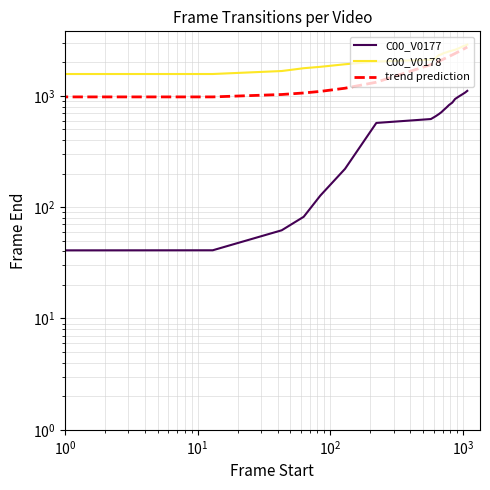

The trend prediction series shows 399.8 at $\mathdefault{10^{-1}}$. True or false?

False